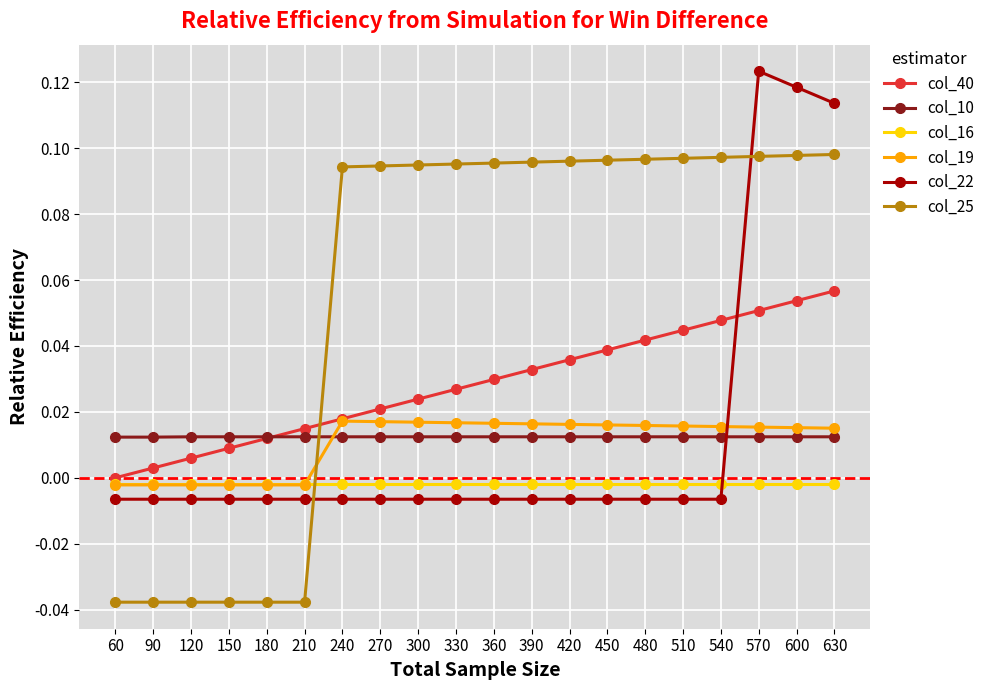

Does the chart have visible grid lines?

Yes